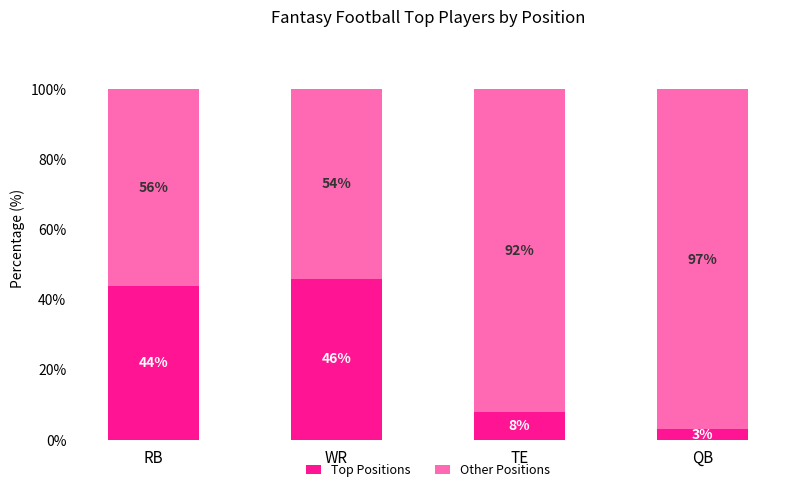

What is the minimum value for Top Positions?

3